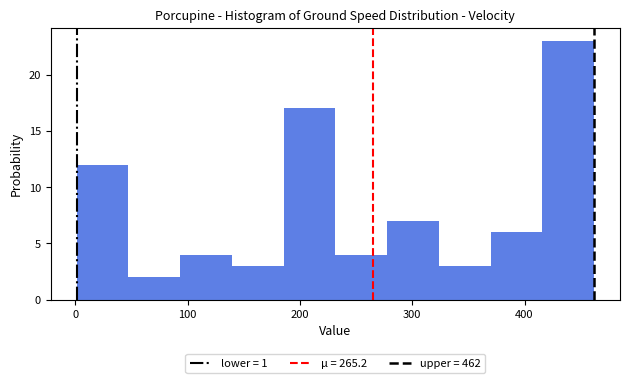

Reading left to right, list every bar in this chart as the range it spans on the x-axis followed by its height. Neither the bar edges nor the heights are printed on the chart, so give them approximately, as read against the axes.

0 to 50: 12
50 to 90: 2
90 to 140: 4
140 to 190: 3
190 to 230: 17
230 to 280: 4
280 to 320: 7
320 to 370: 3
370 to 420: 6
420 to 460: 23